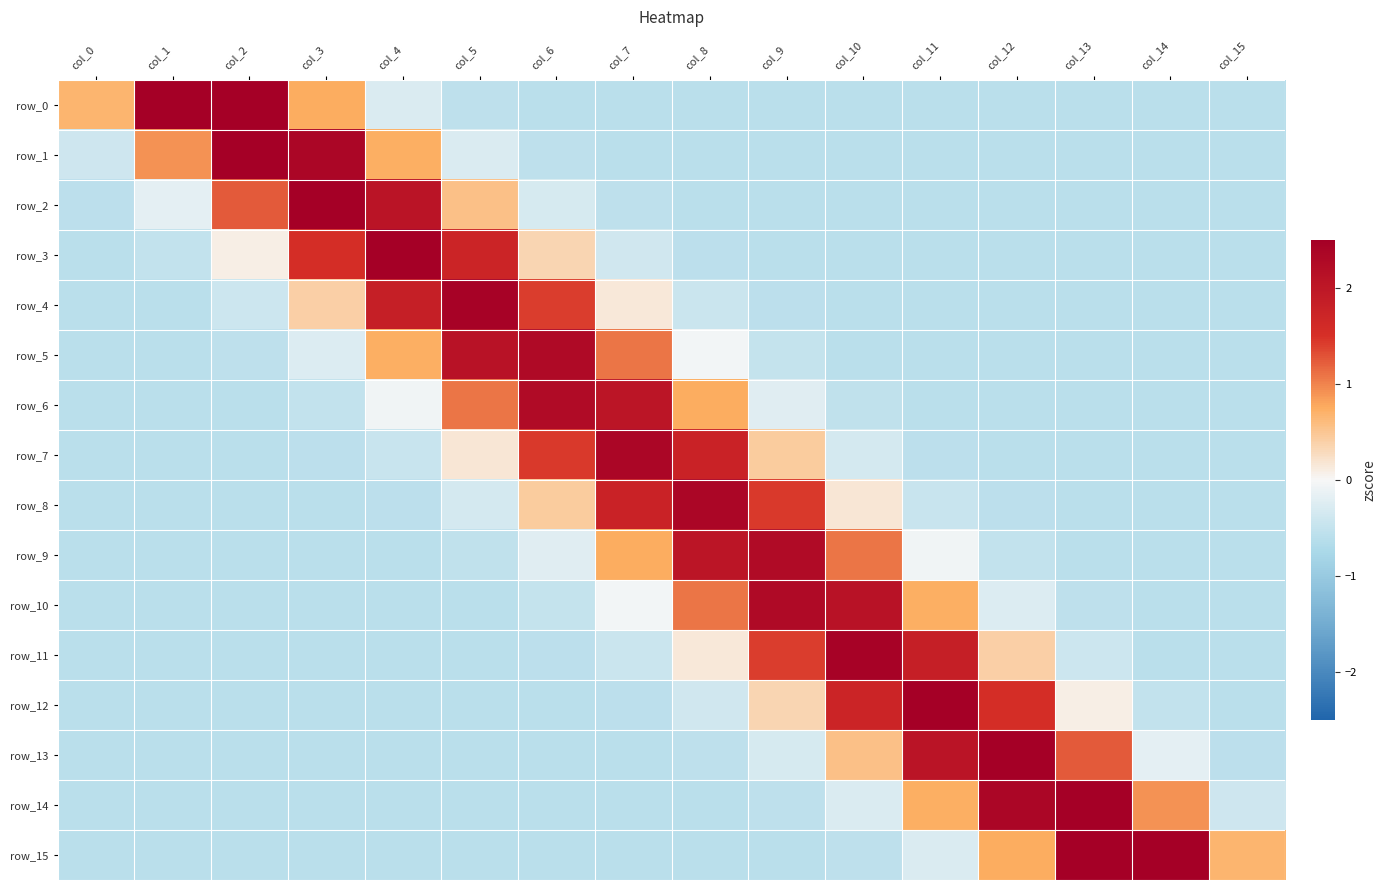

How many distinct data groups are displayed?

16